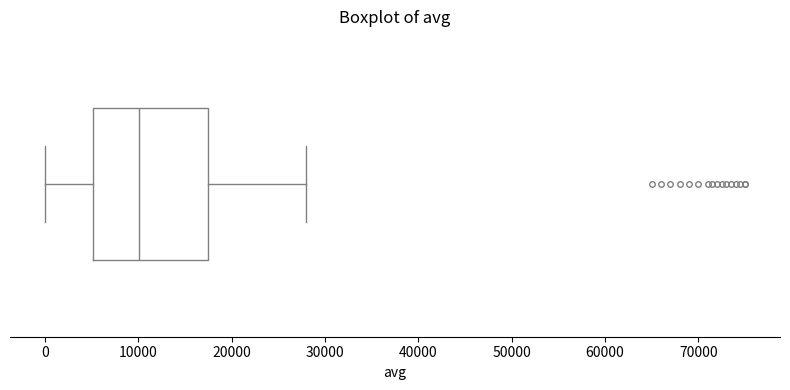

Transcribe this box plot: give where the median line is, the range the box spans, and where the two whiskers end, as read against the x-axis. The values are not printed on the chart, so give them approximately, as read against the axis.

median 10000, box 5000 to 17000, whiskers 0 to 28000